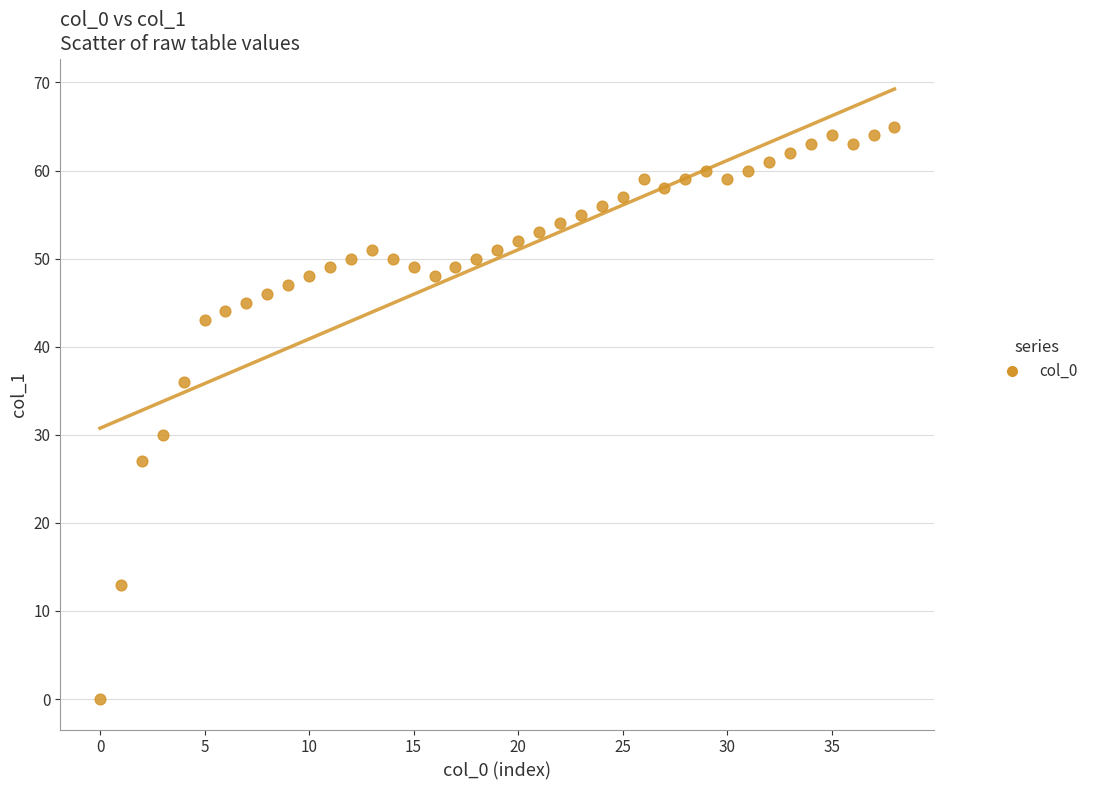

What is the range of Y values (max minus min)?

65